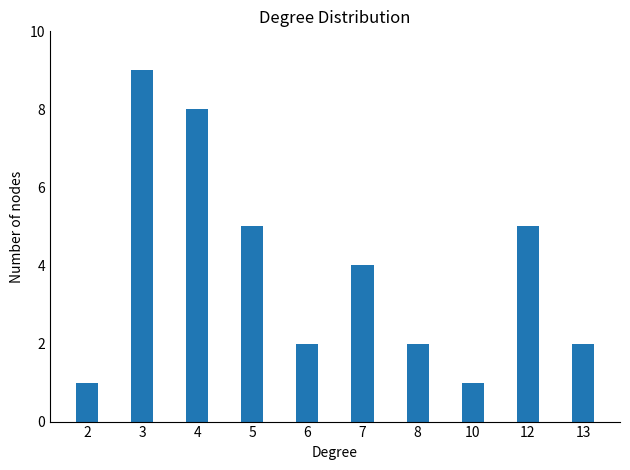

How many bars are there in total?

10